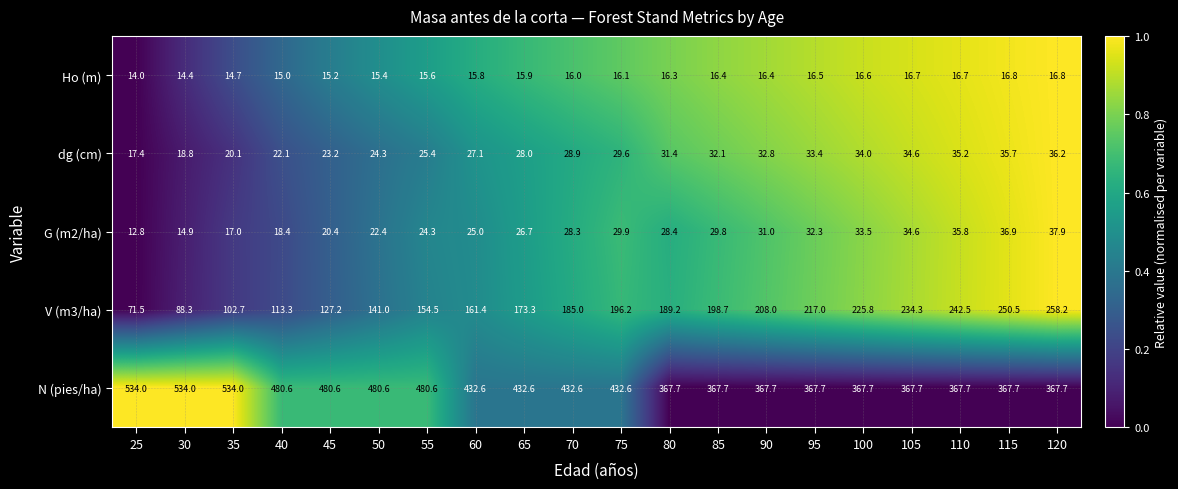

Which series has the largest total across all categories?

N (pies/ha)